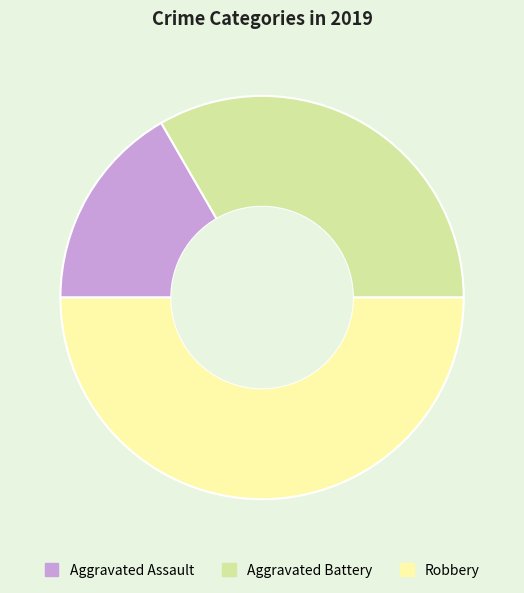

The Aggravated Assault slice represents 11% of the pie. True or false?

False